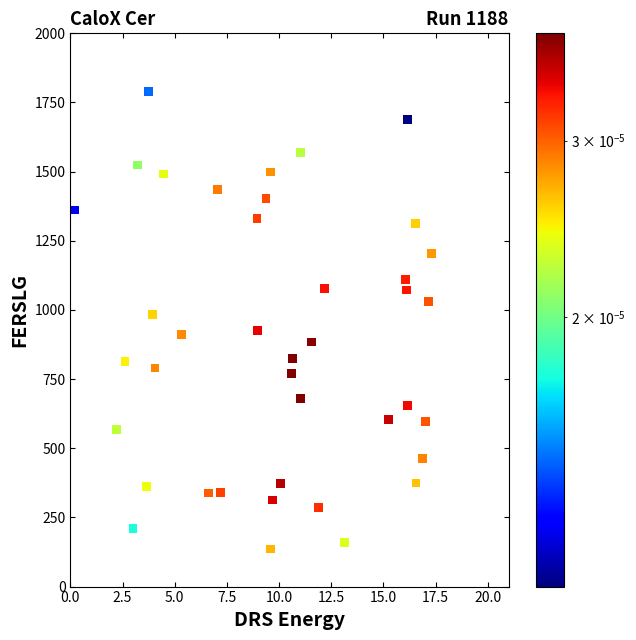

What is the range of X values (max minus min)?

17.1